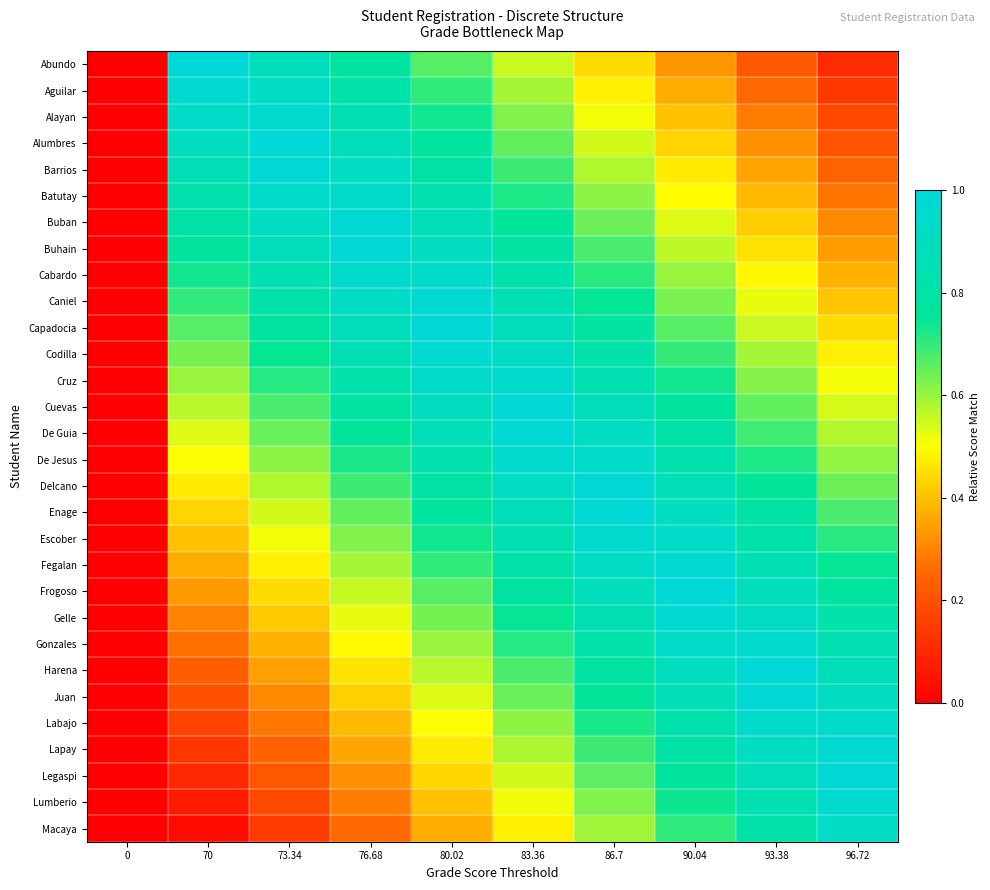

How many series are shown in this chart?

30